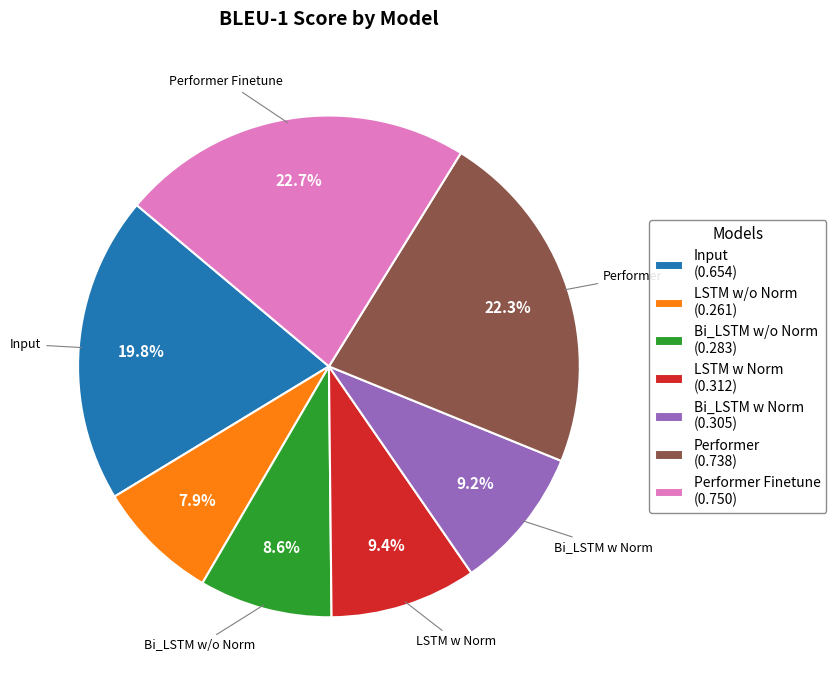

Combined, do LSTM w Norm (0.312) and Bi_LSTM w/o Norm (0.283) account for over 50%?

No